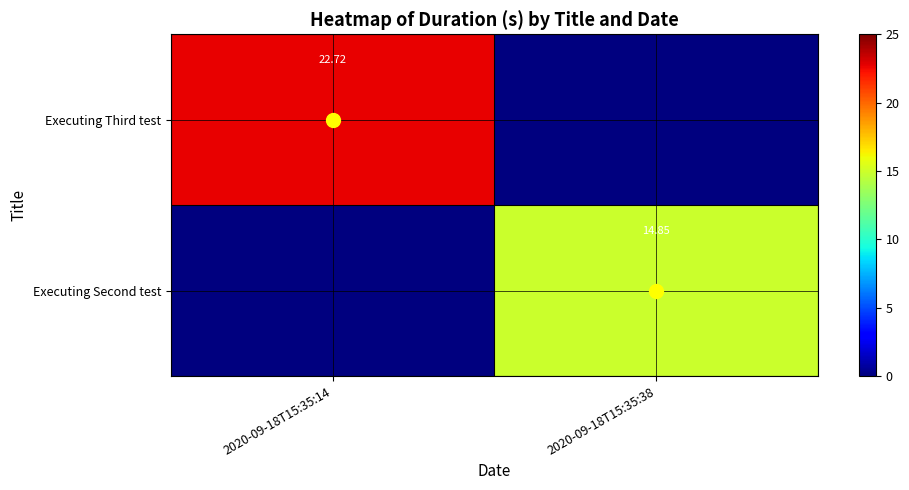

Count the number of data series in this chart.

2